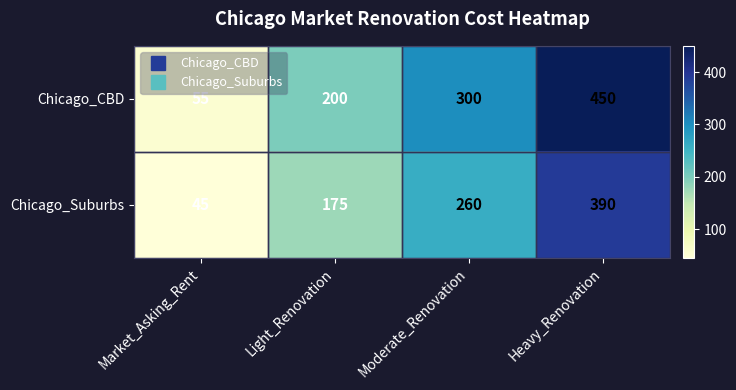

How many data points in Chicago_CBD are less than 300?

2